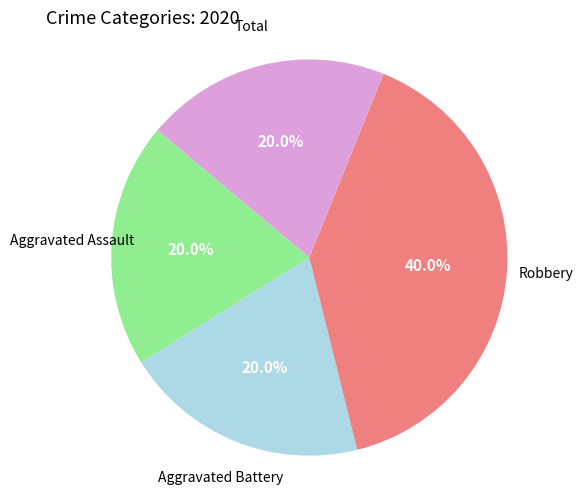

To the nearest percent, what portion does Aggravated Battery represent?

20%